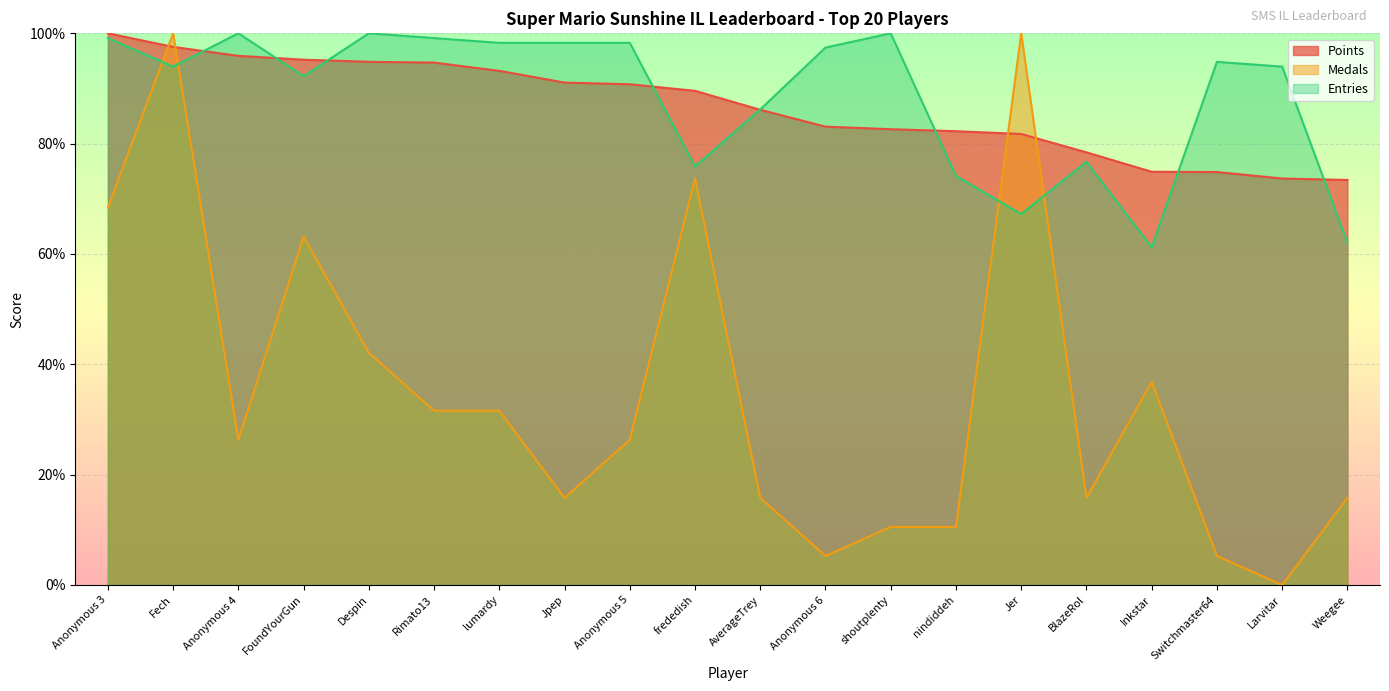

How many values in the Points series exceed 89?

10